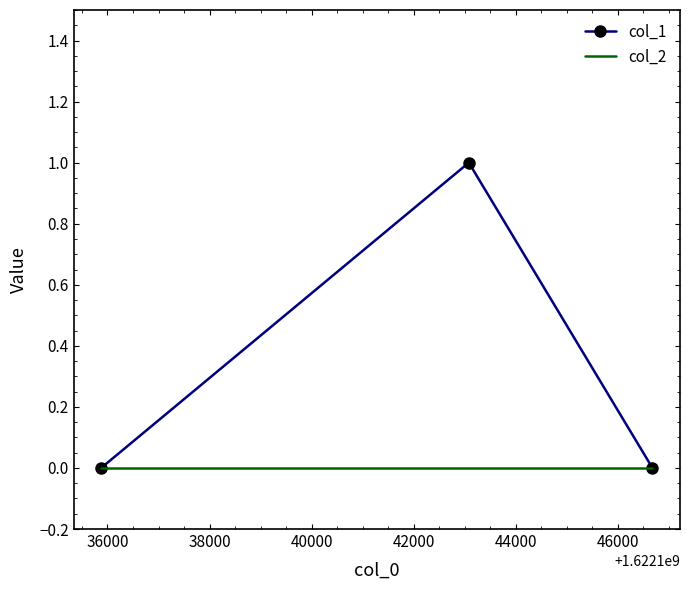

Which series has the widest spread of values?

col_1